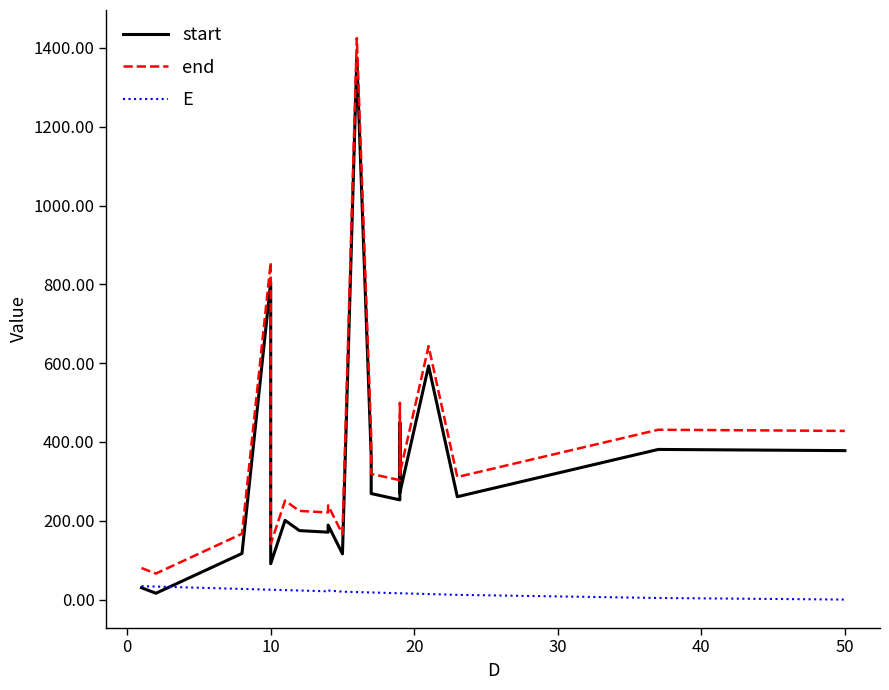

The end series shows 21 at -10. True or false?

False